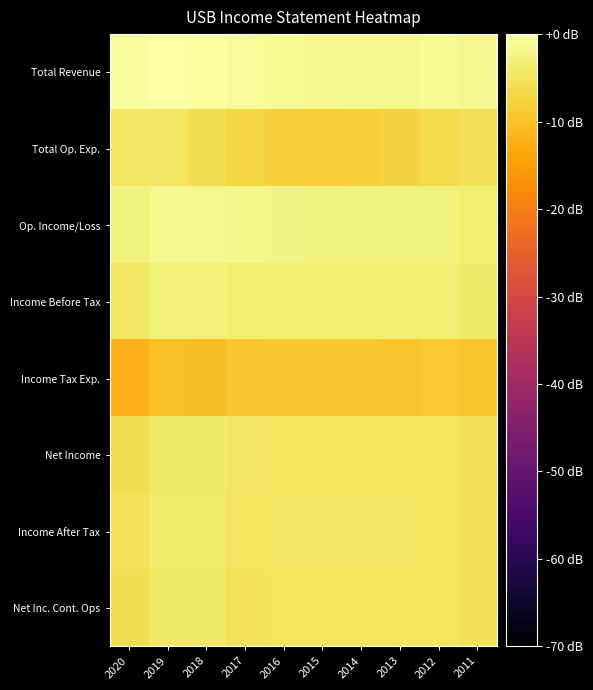

Reading right to left, transcribe all the data shown in this chart.

Total Revenue: 2011=-1.4	2012=-1.3	2013=-1.5	2014=-1.6	2015=-1.5	2016=-1.2	2017=-0.9	2018=-0.3	2019=0.0	2020=-0.7
Total Op. Exp.: 2011=-5.6	2012=-6.4	2013=-7.6	2014=-8.1	2015=-8.4	2016=-8.0	2017=-7.2	2018=-5.8	2019=-4.7	2020=-4.8
Op. Income/Loss: 2011=-3.5	2012=-3.0	2013=-2.8	2014=-2.6	2015=-2.5	2016=-2.3	2017=-2.0	2018=-1.8	2019=-1.8	2020=-2.9
Income Before Tax: 2011=-4.2	2012=-3.5	2013=-3.5	2014=-3.4	2015=-3.4	2016=-3.3	2017=-3.7	2018=-3.0	2019=-3.1	2020=-4.6
Income Tax Exp.: 2011=-9.8	2012=-8.9	2013=-9.3	2014=-9.2	2015=-9.2	2016=-9.1	2017=-9.1	2018=-10.5	2019=-10.3	2020=-12.2
Net Income: 2011=-5.7	2012=-5.1	2013=-5.0	2014=-5.0	2015=-4.9	2016=-5.0	2017=-4.7	2018=-4.1	2019=-4.2	2020=-5.8
Income After Tax: 2011=-5.6	2012=-5.0	2013=-4.8	2014=-4.7	2015=-4.7	2016=-4.7	2017=-5.2	2018=-3.9	2019=-4.0	2020=-5.5
Net Inc. Cont. Ops: 2011=-5.7	2012=-5.1	2013=-5.0	2014=-5.0	2015=-4.9	2016=-5.0	2017=-5.4	2018=-4.1	2019=-4.2	2020=-5.8